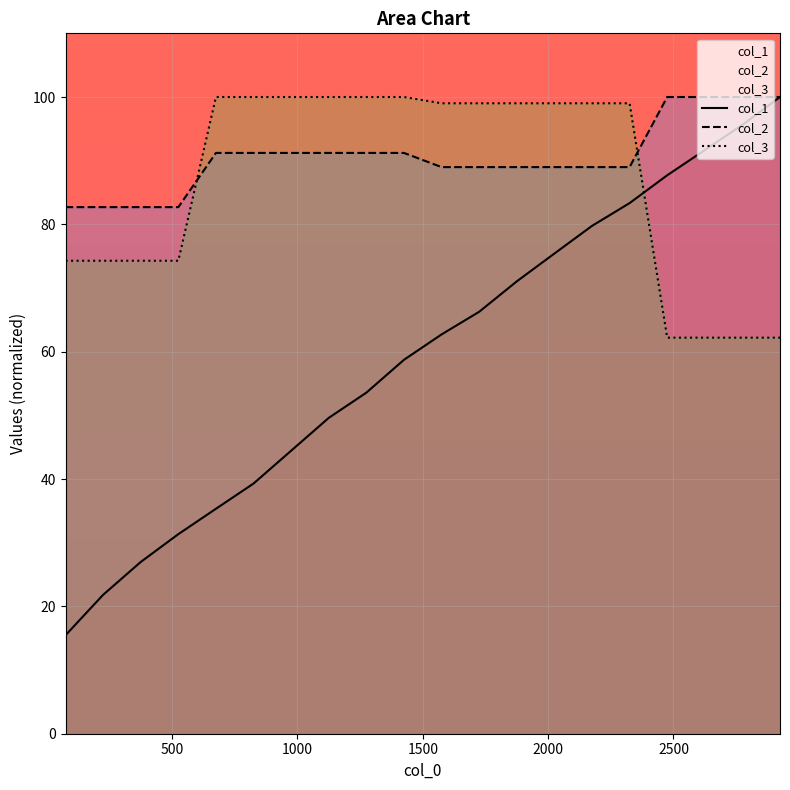

Which series has the widest spread of values?

col_1